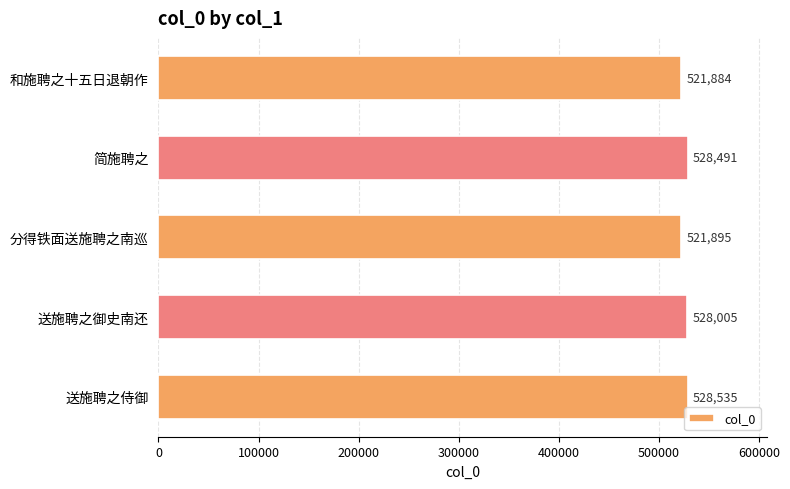

Does the chart contain any negative values?

No